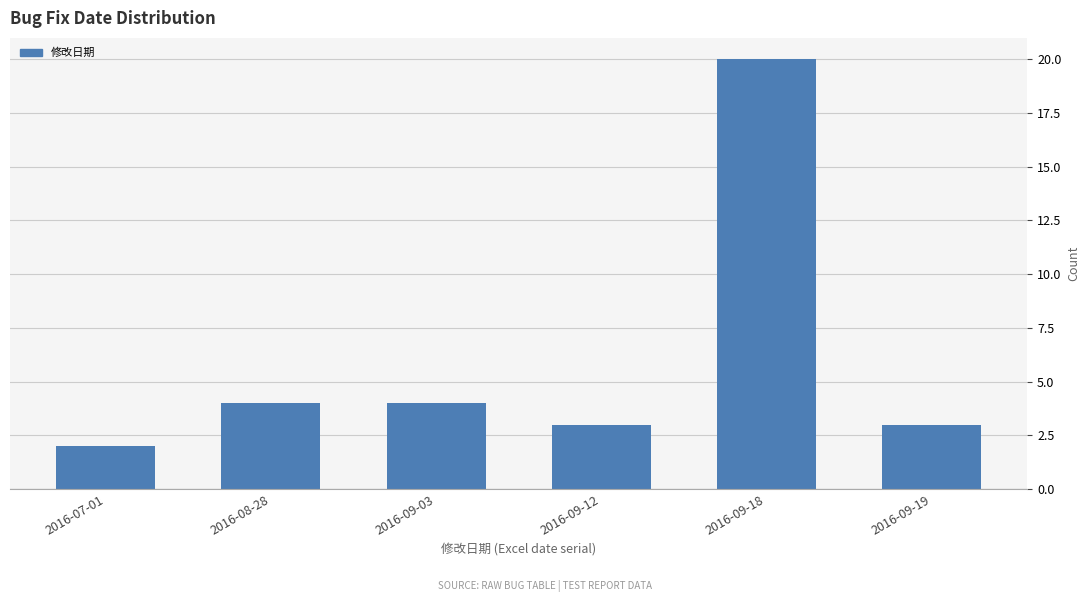

Reading left to right, what are all the values shown in this chart?

2016-07-01=2	2016-08-28=4	2016-09-03=4	2016-09-12=3	2016-09-18=20	2016-09-19=3